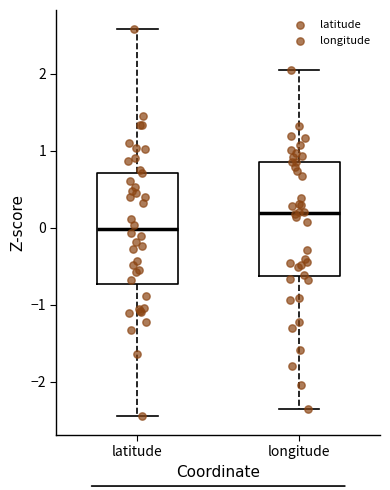

Which box's median line is the lowest?

latitude